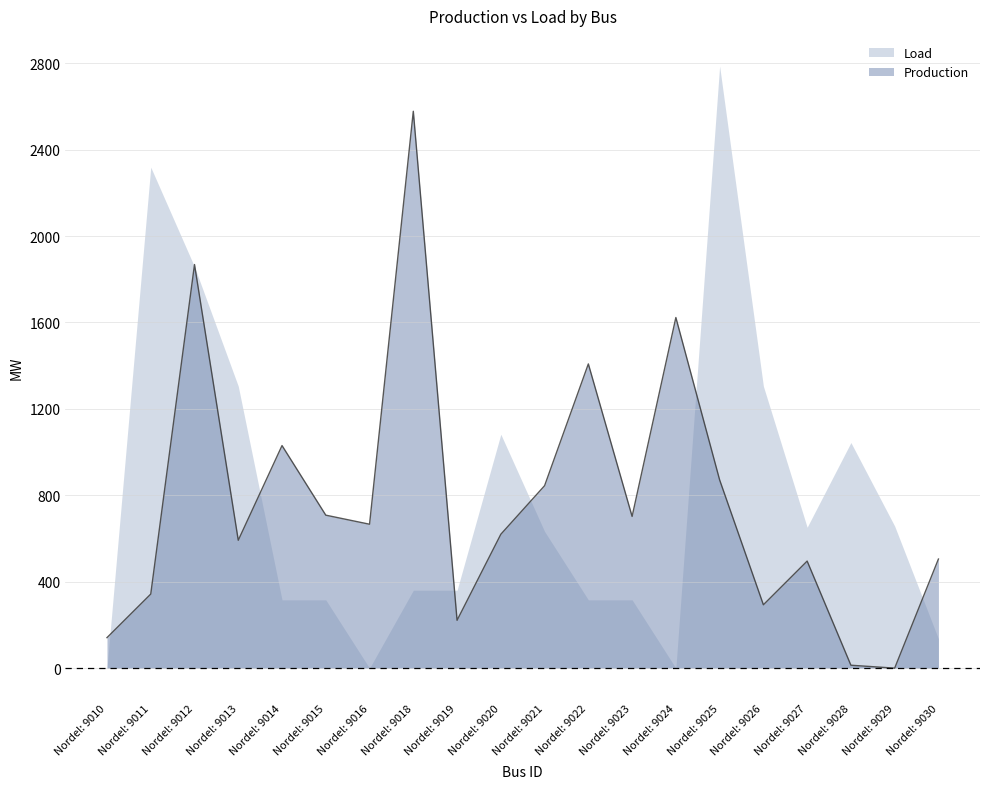

How many lines are shown in the chart?

2